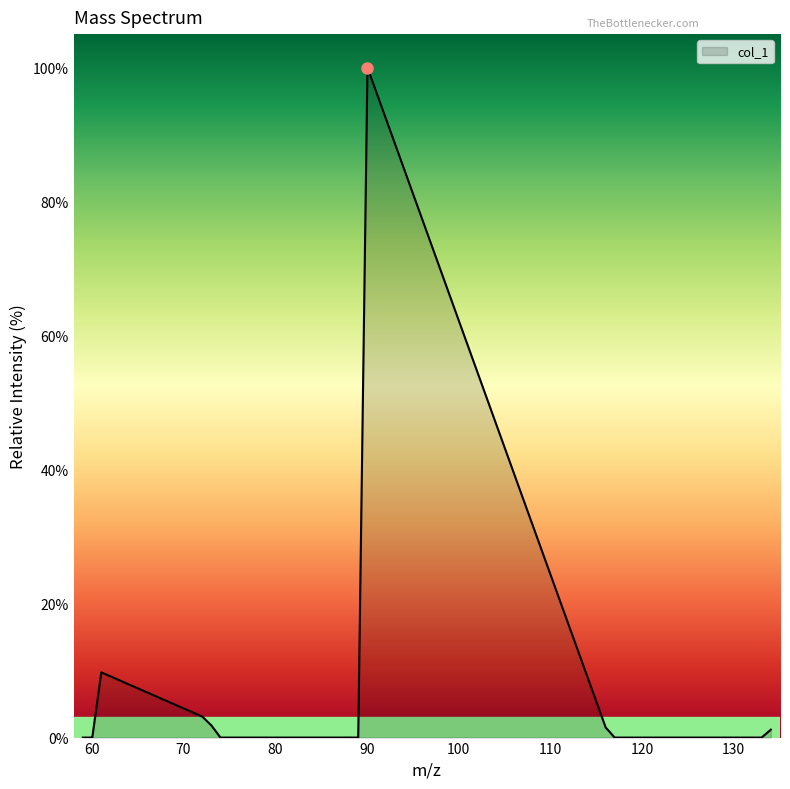

What is the difference between the maximum and minimum values?

100.0